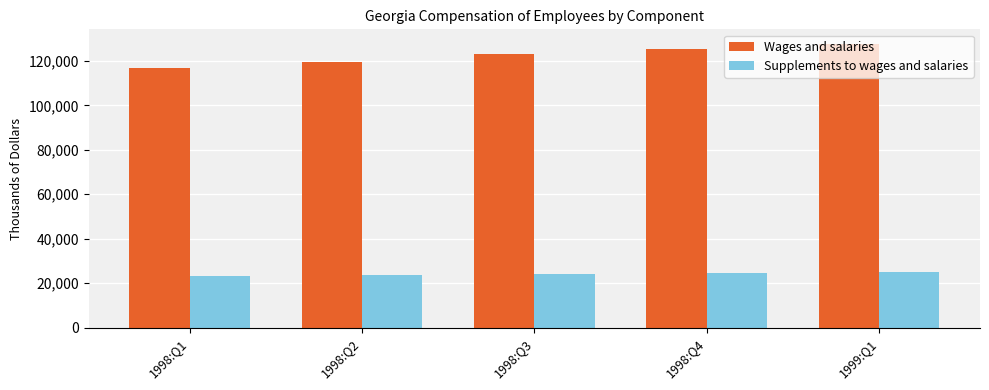

At which label does Wages and salaries reach its peak?

1999:Q1